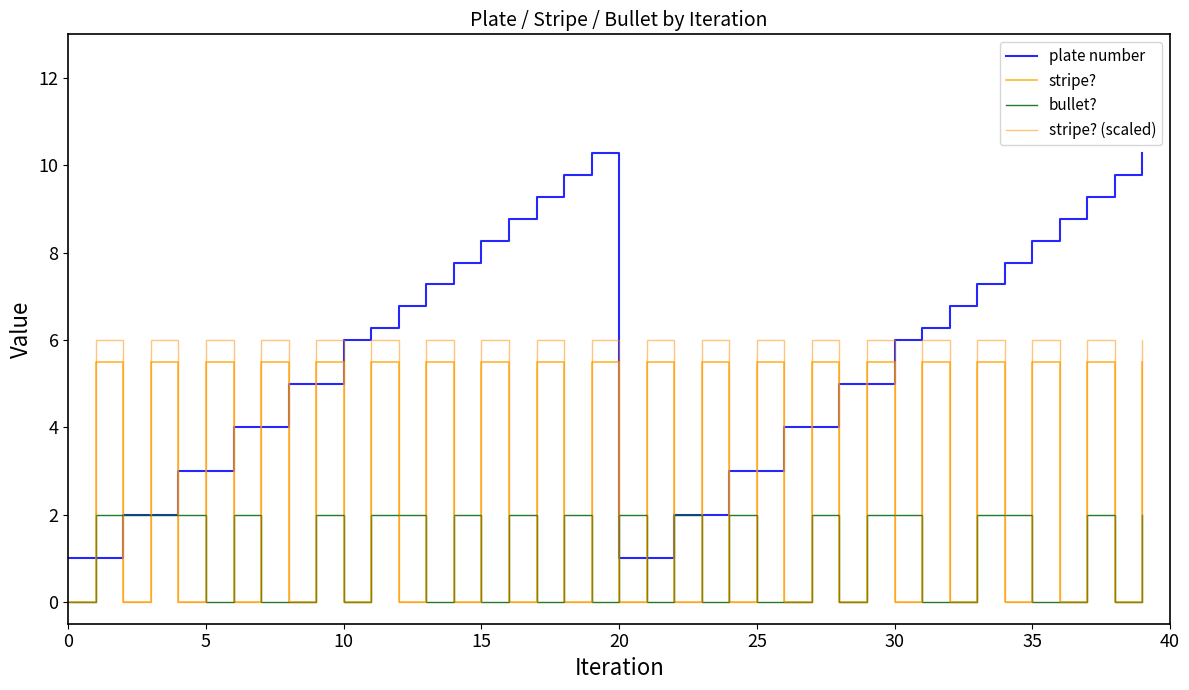

In plate number, how many points are higher than both neighbors (excluding endpoints)?

1